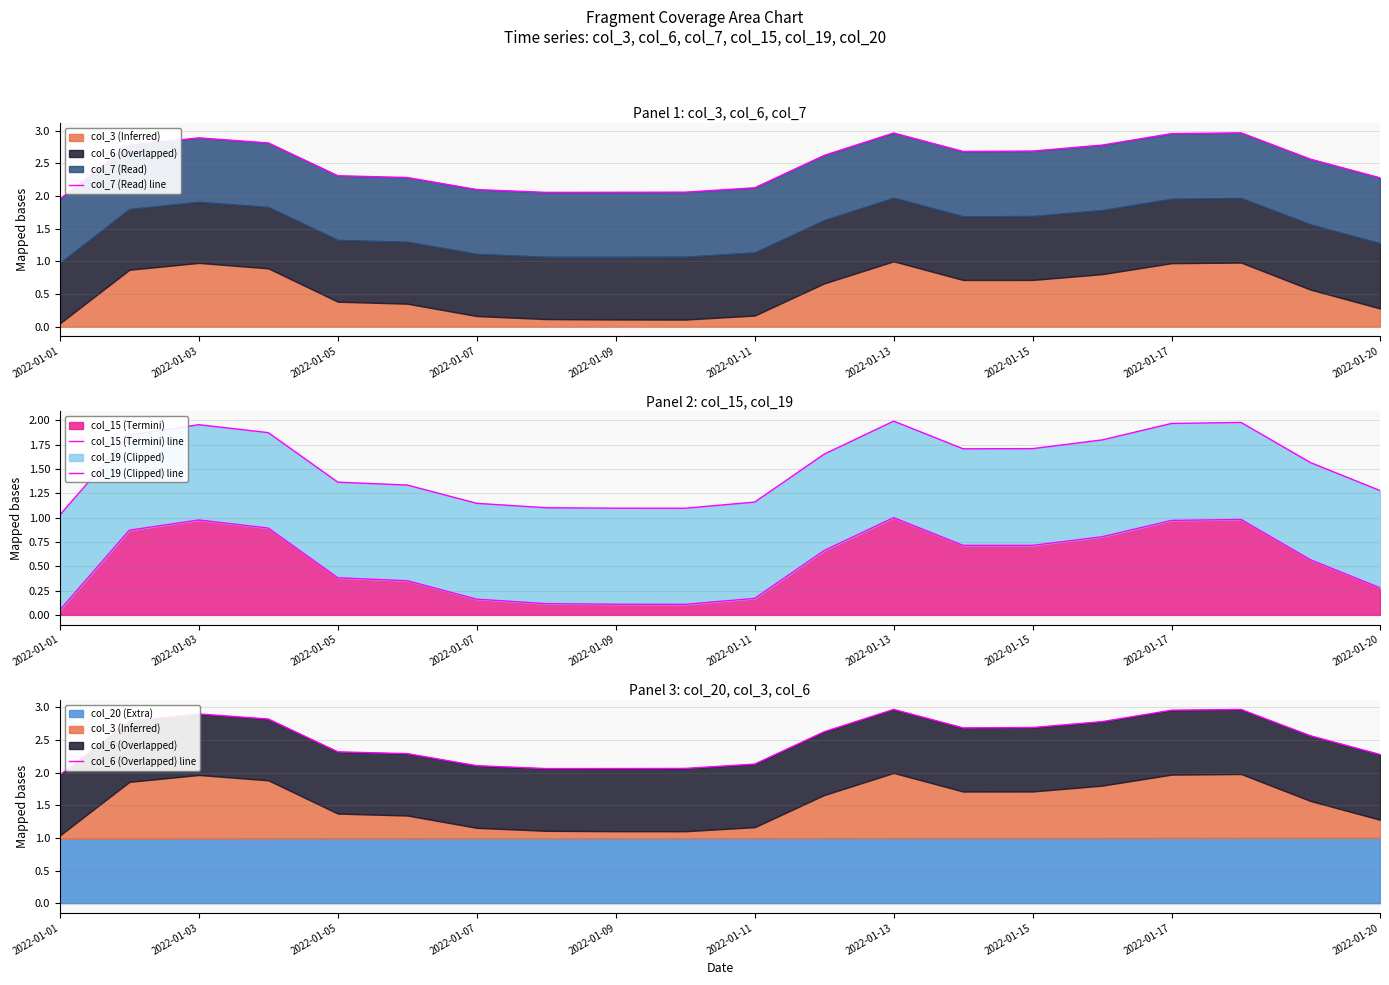

What is the value of the col_19 (Clipped) line point at the 7th from the left?

1.1